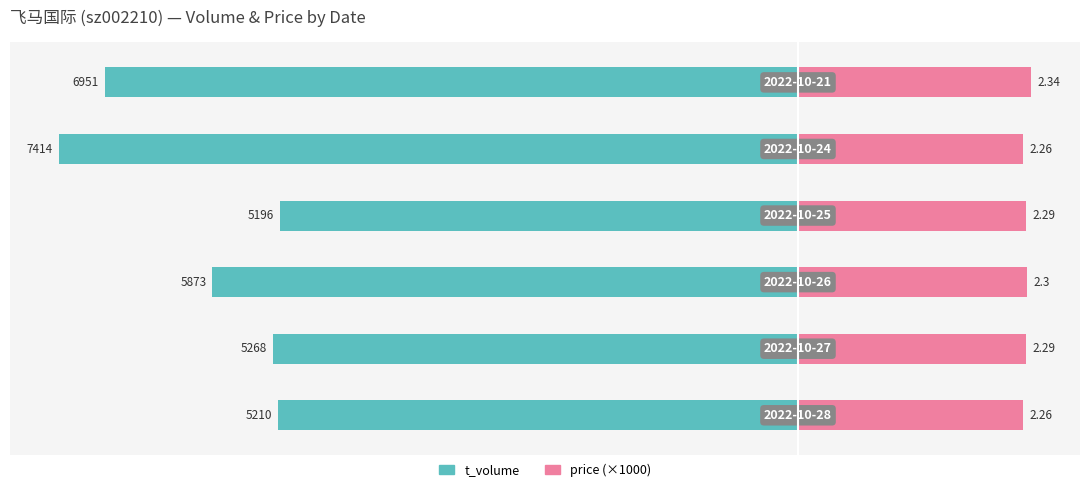

Between 4 and 5, which series saw the biggest shift?

t_volume